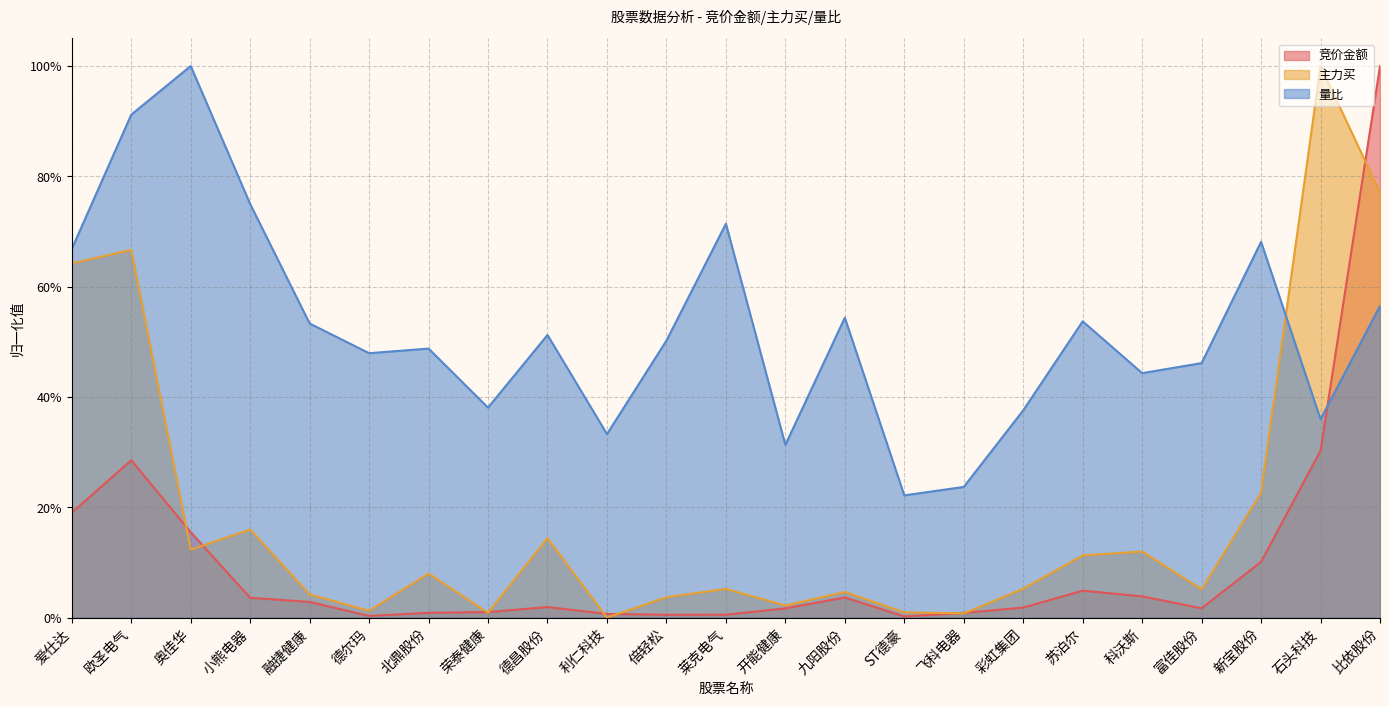

Count the 量比 values in the range 0 to 1.

23